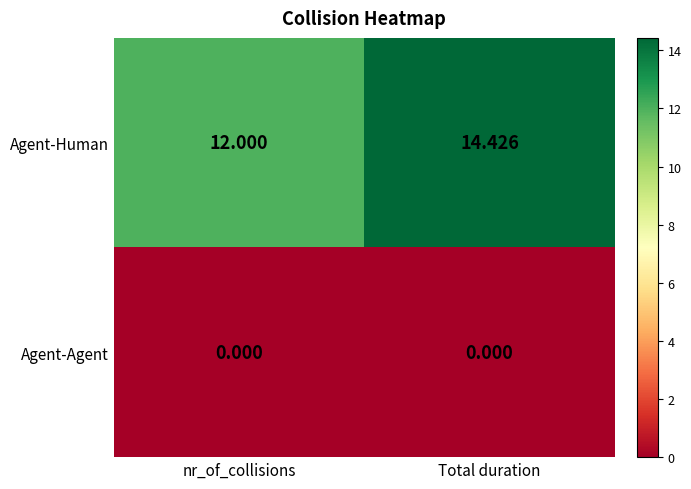

Where is Agent-Human nearest to the value 13?

nr_of_collisions